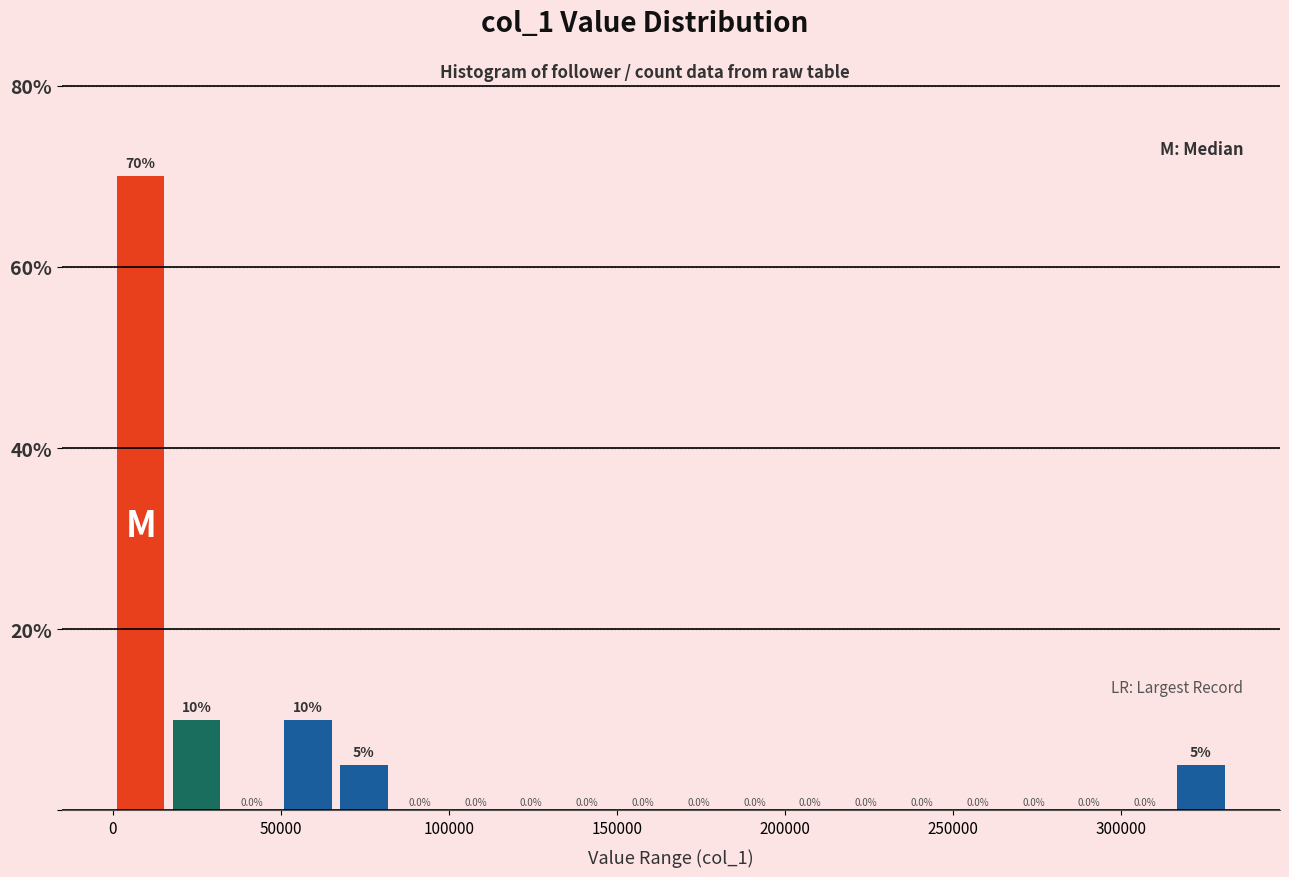

Around what value on the x-axis is the tallest bar? Give the approximate position of its centre, as read against the axis.

10000